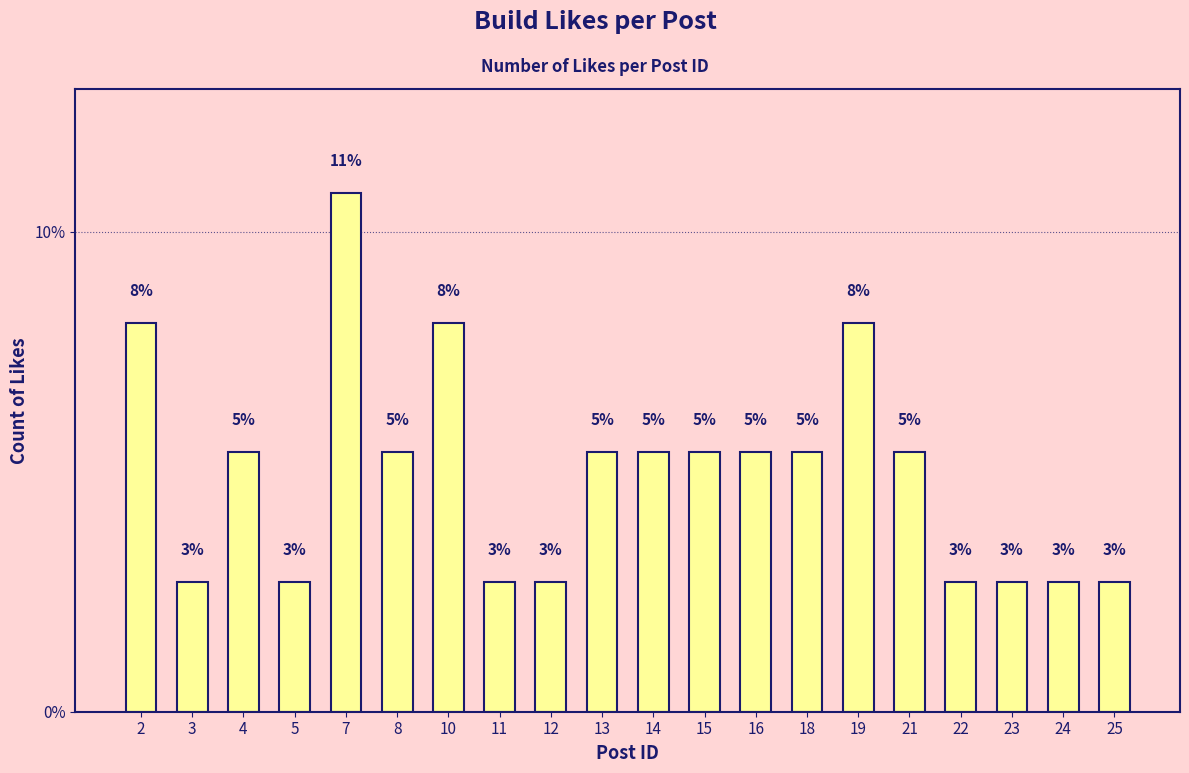

Approximately how many times larger is the value at 16 compared to 21?

1.0